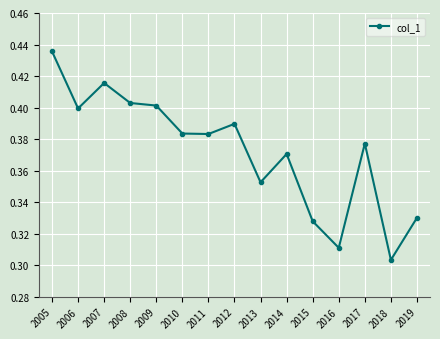

What is the difference between the maximum and second lowest values?

0.1